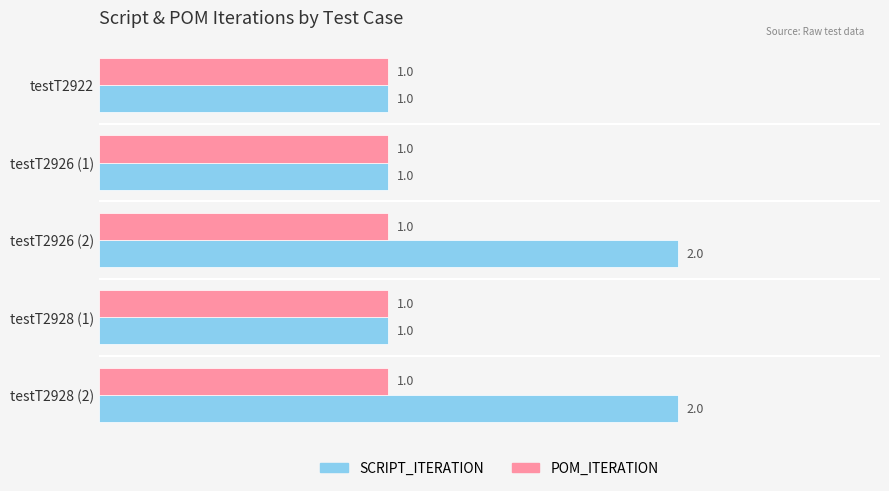

Which series has the largest total across all categories?

SCRIPT_ITERATION